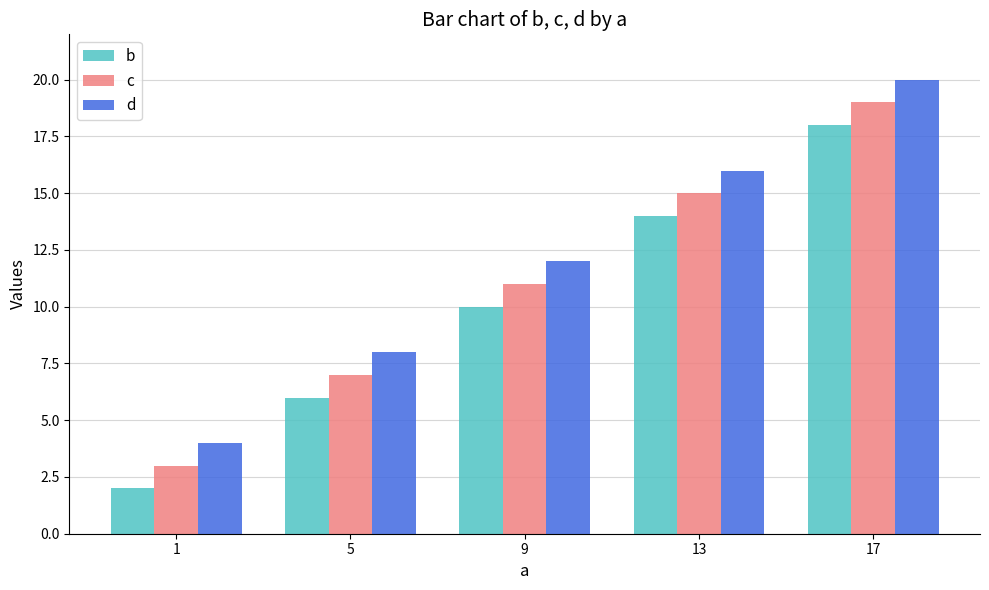

Reading left to right, what are all the values shown in this chart?

b: 1=2	5=6	9=10	13=14	17=18
c: 1=3	5=7	9=11	13=15	17=19
d: 1=4	5=8	9=12	13=16	17=20